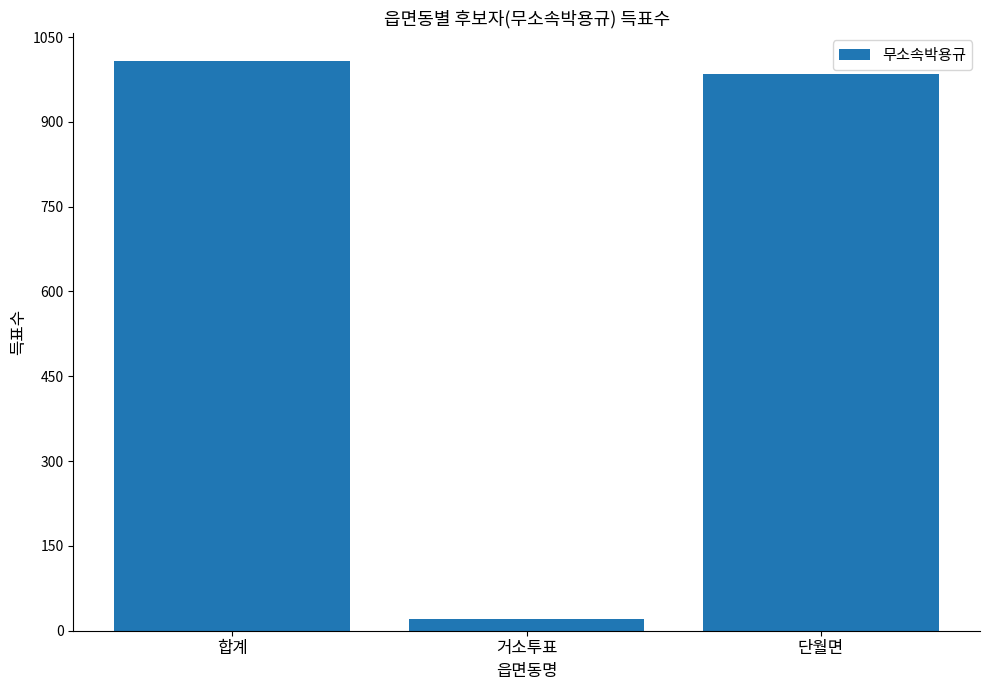

The chart shows a value of 985 at 단월면. True or false?

True